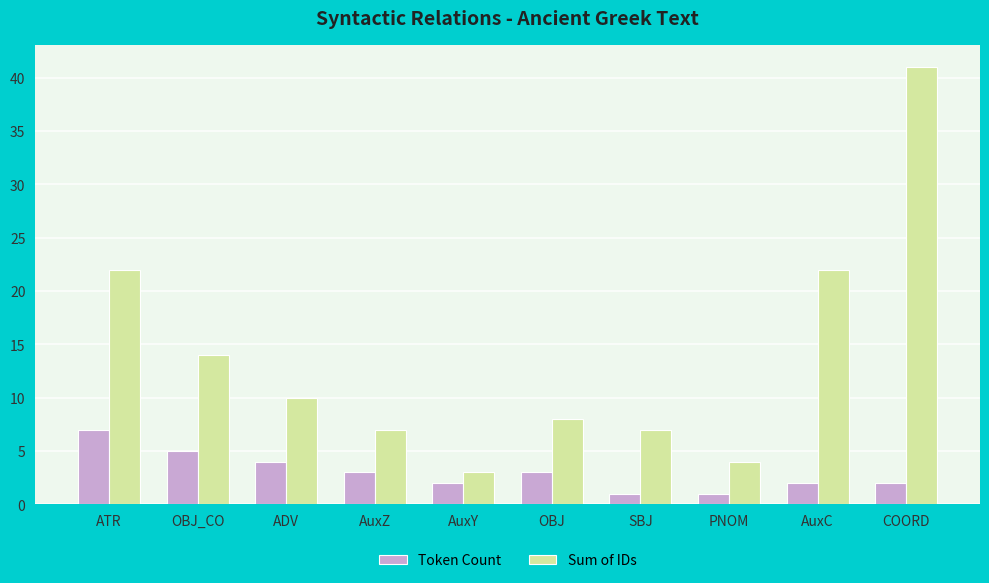

True or false: Sum of IDs has a value of 3 at AuxY.

True